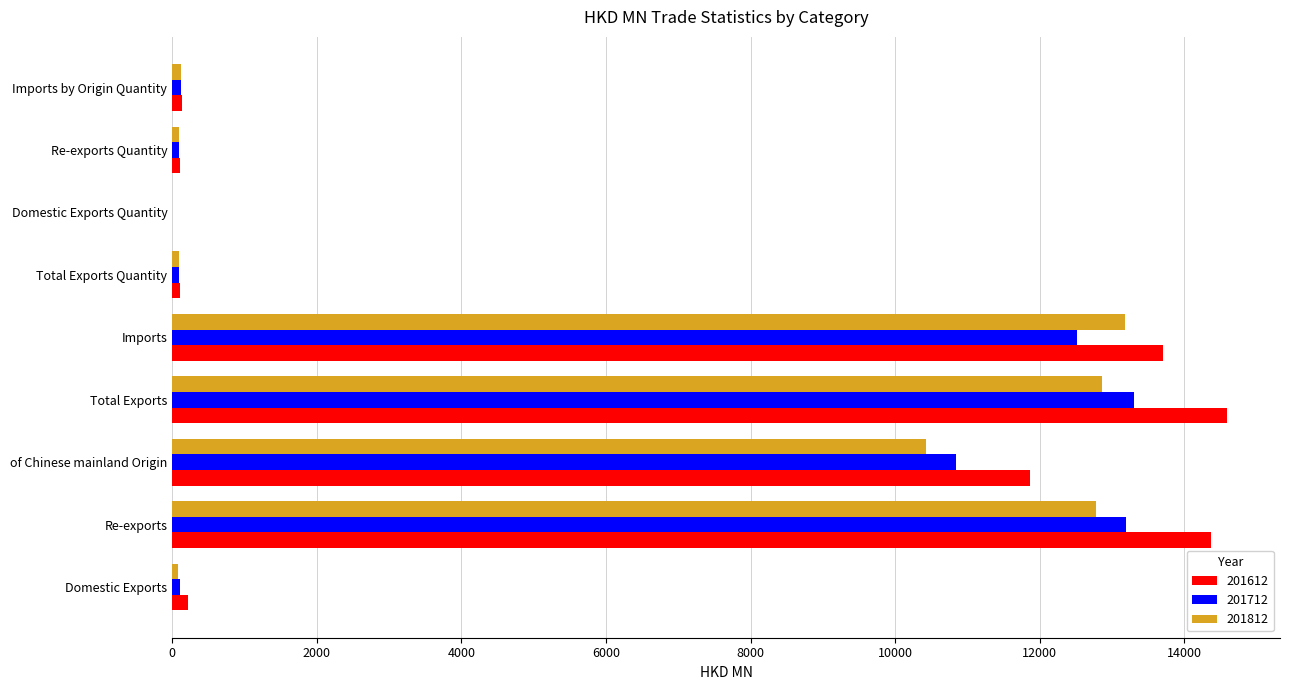

At which label is 201612 closest to 7295?

of Chinese mainland Origin